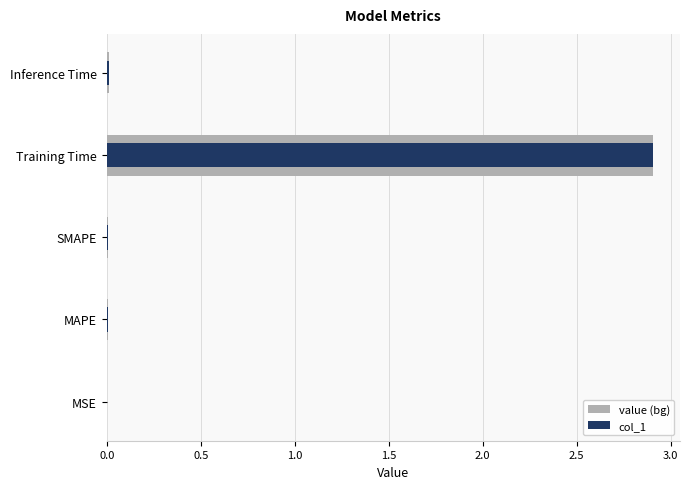

Which series has the widest spread of values?

value (bg)